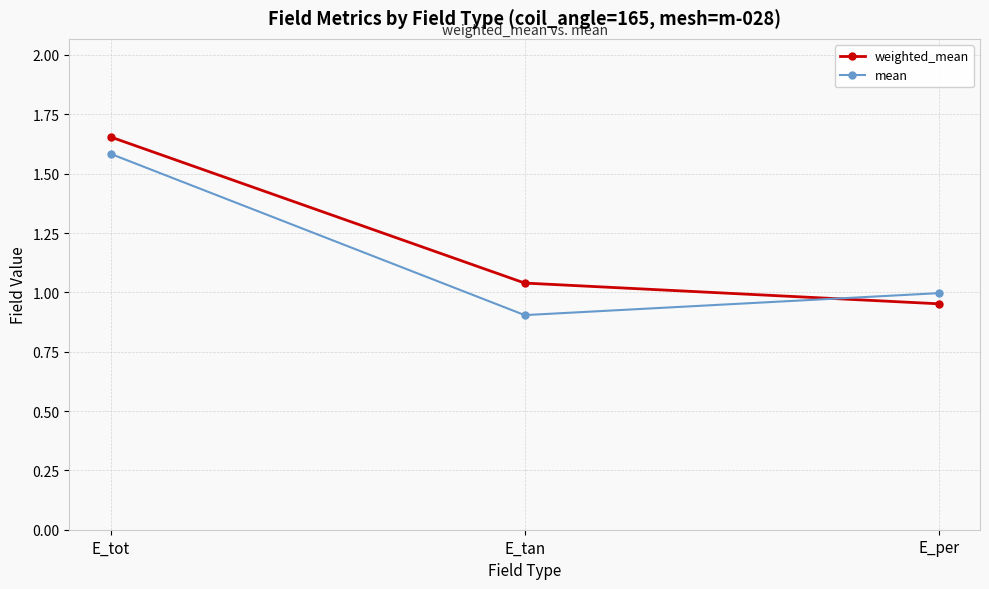

How many lines are shown in the chart?

2